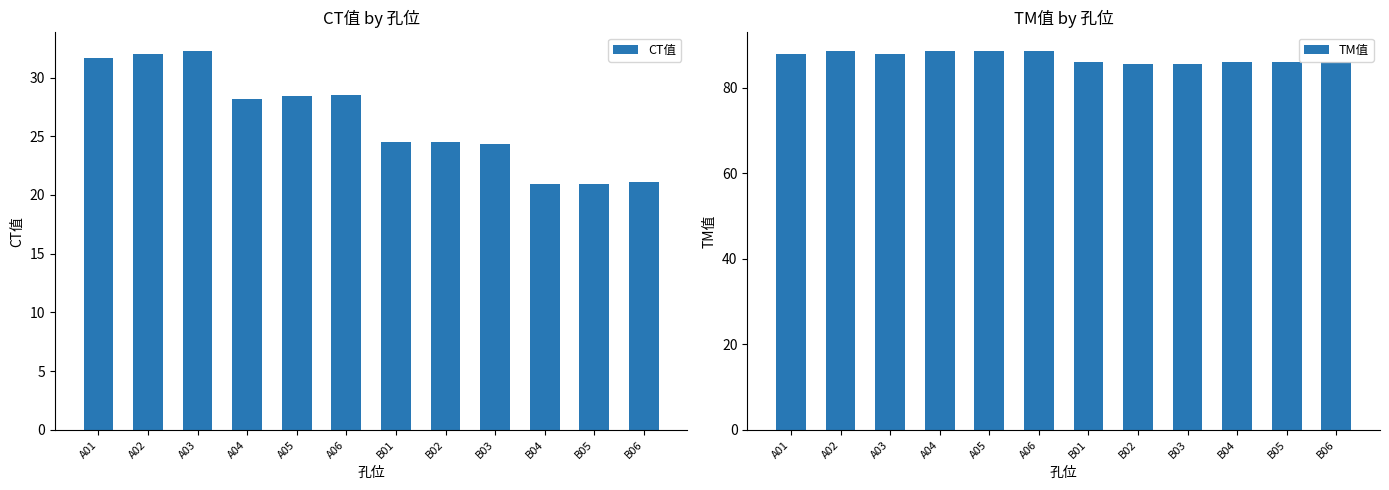

What is the sum of all TM值 values?

1045.0